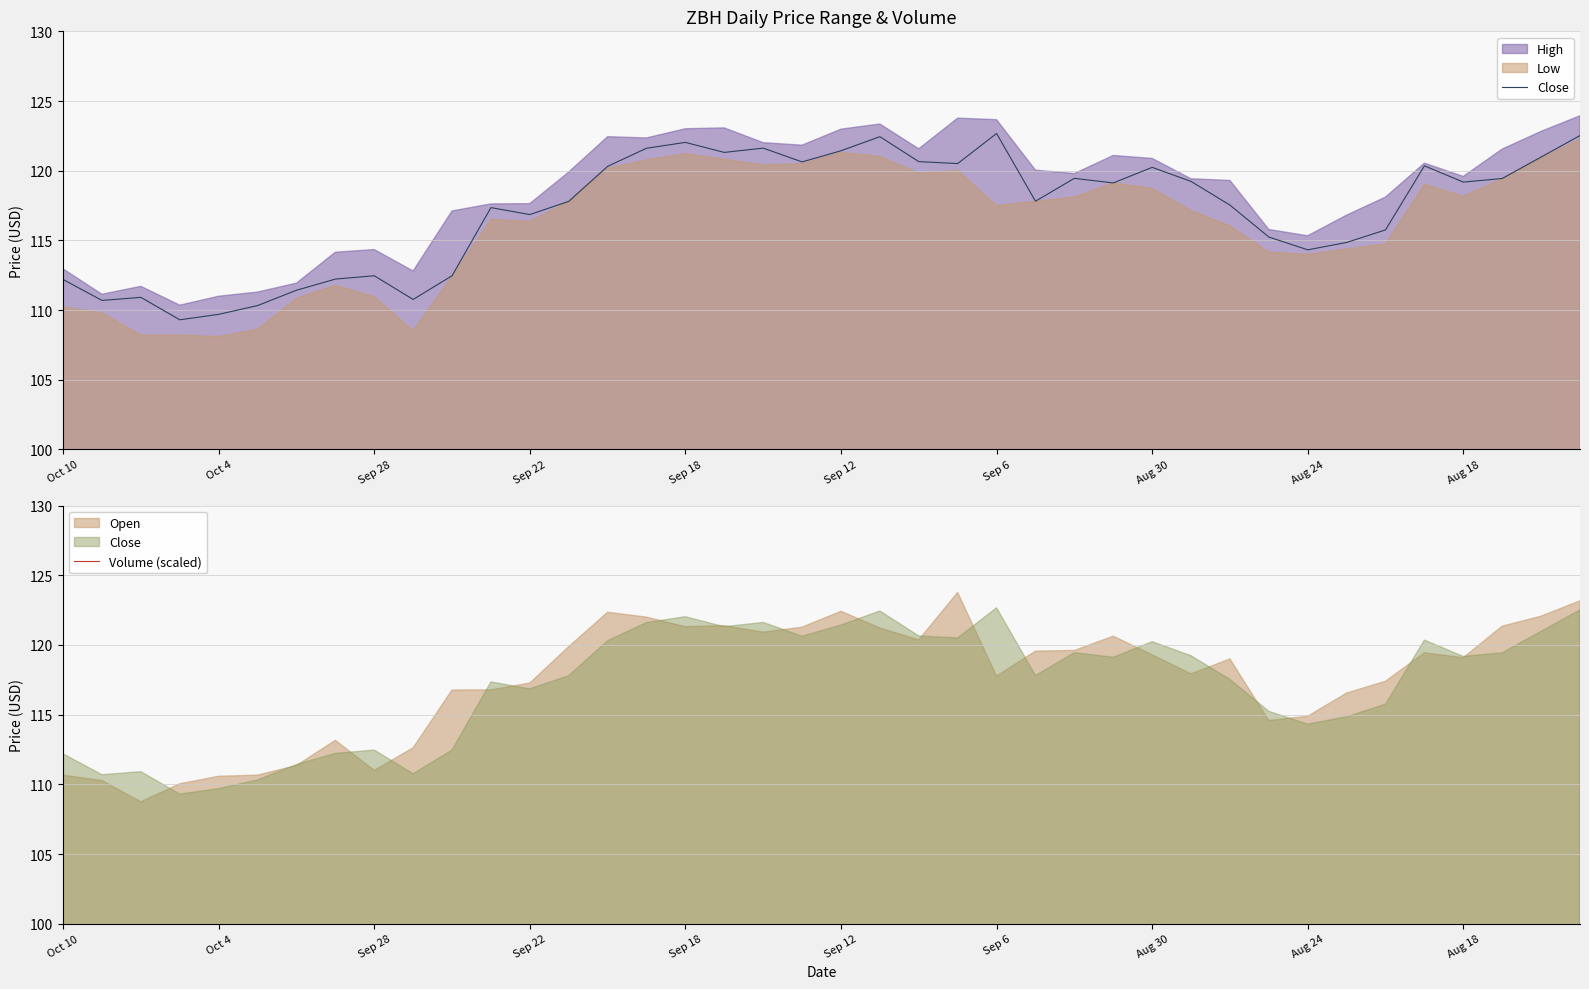

Where is Volume (scaled) nearest to the value 45?

29